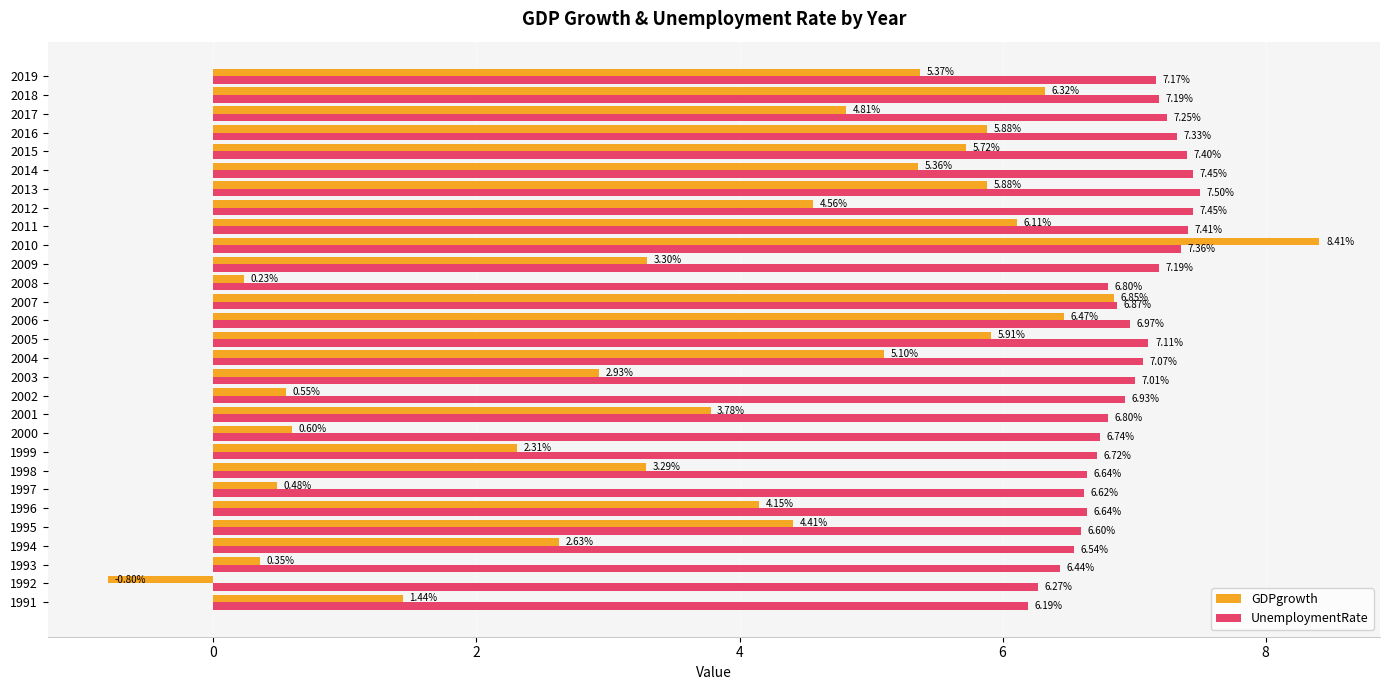

Which series has the largest range (max minus min)?

GDPgrowth